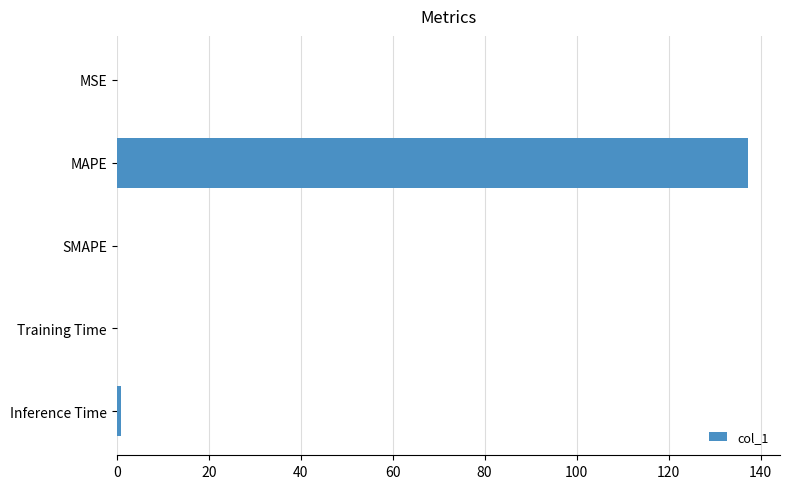

Which label corresponds to the largest value in the chart?

MAPE